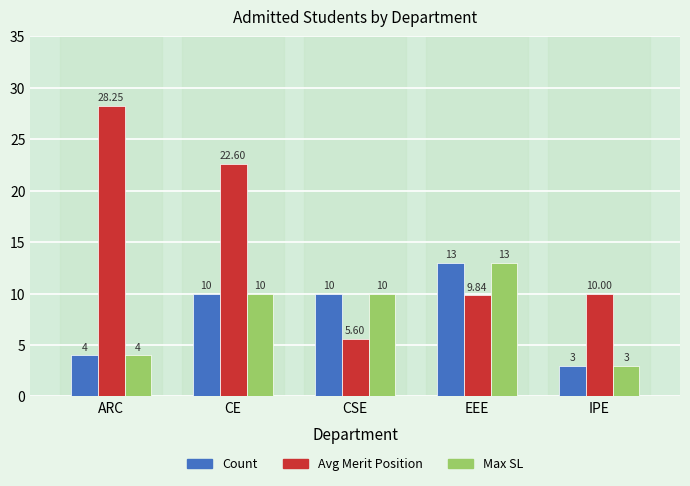

What is the minimum value shown in the chart?

3.0